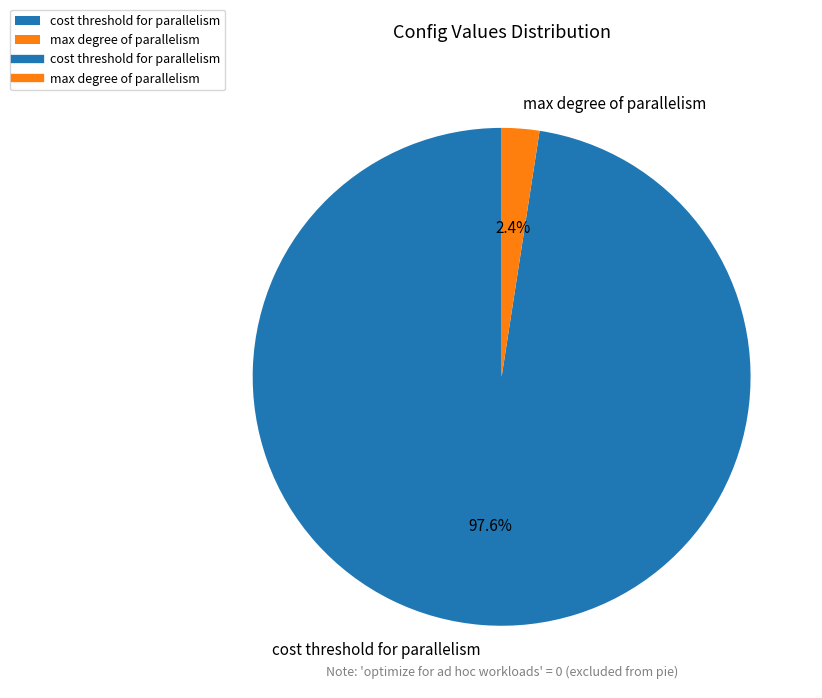

Does cost threshold for parallelism account for over 50% of the chart?

Yes